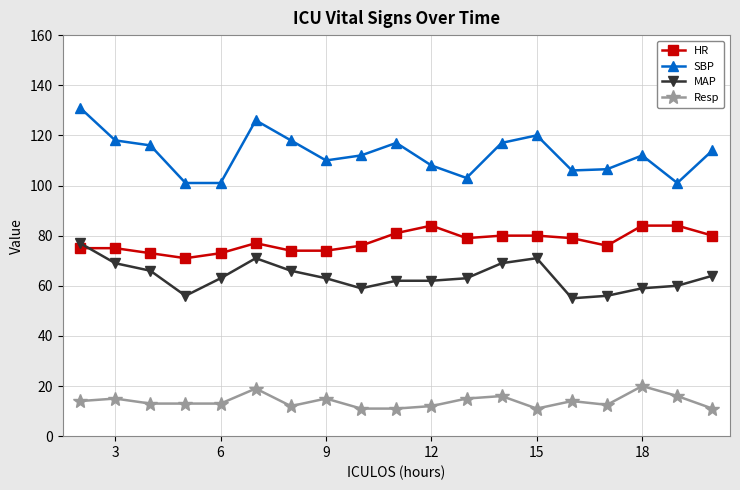

Which series has the largest range (max minus min)?

SBP